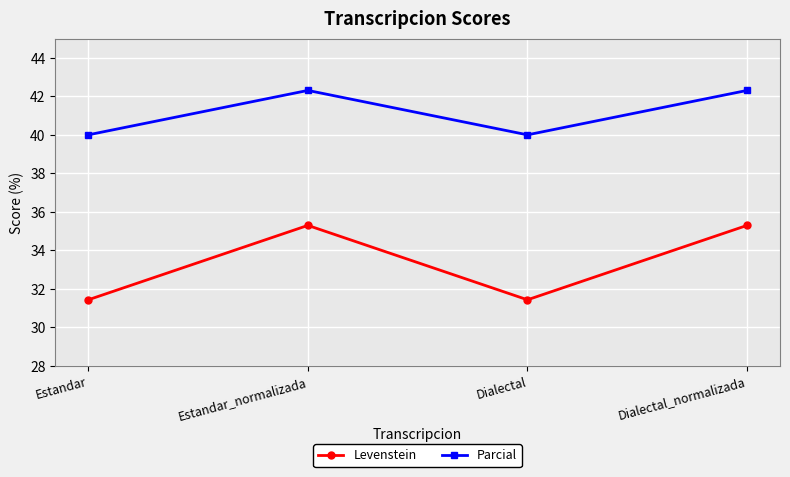

At which label does Parcial first exceed 42?

Estandar_normalizada